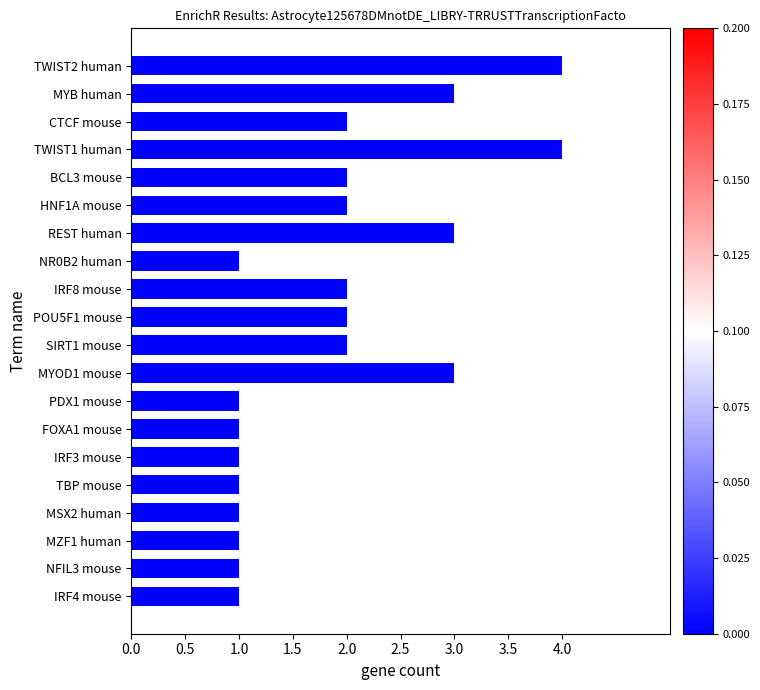

How many values are between 1 and 3?

18